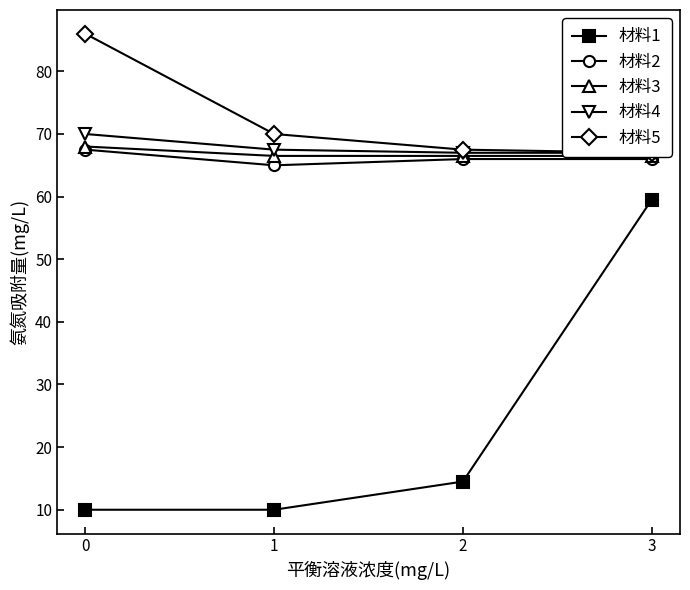

True or false: 材料1 and 材料2 intersect in this chart.

False